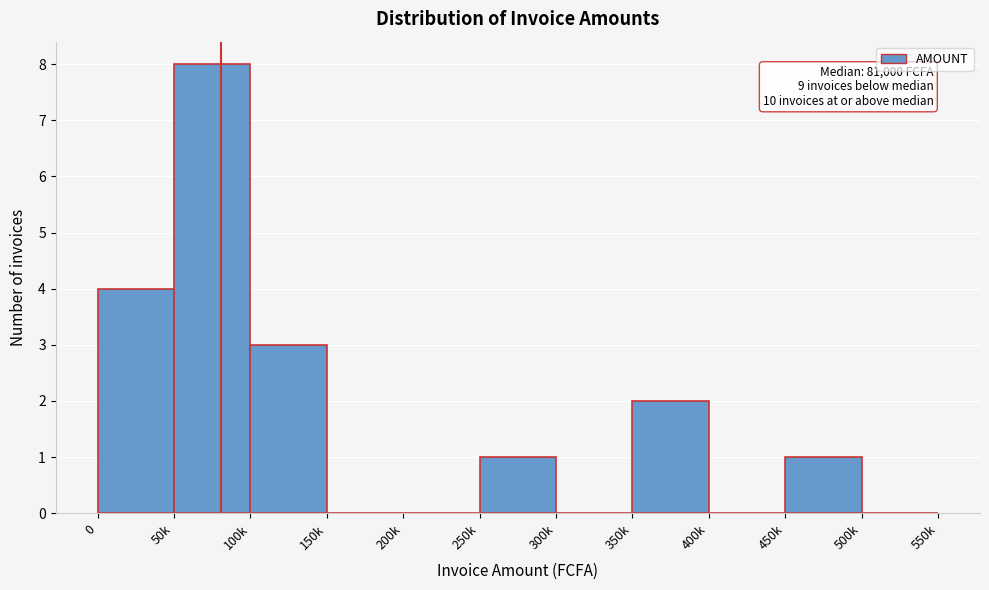

Reading right to left, extract all data points from this chart.

500k=0	450k=1	400k=0	350k=2	300k=0	250k=1	200k=0	150k=0	100k=3	50k=8	0=4